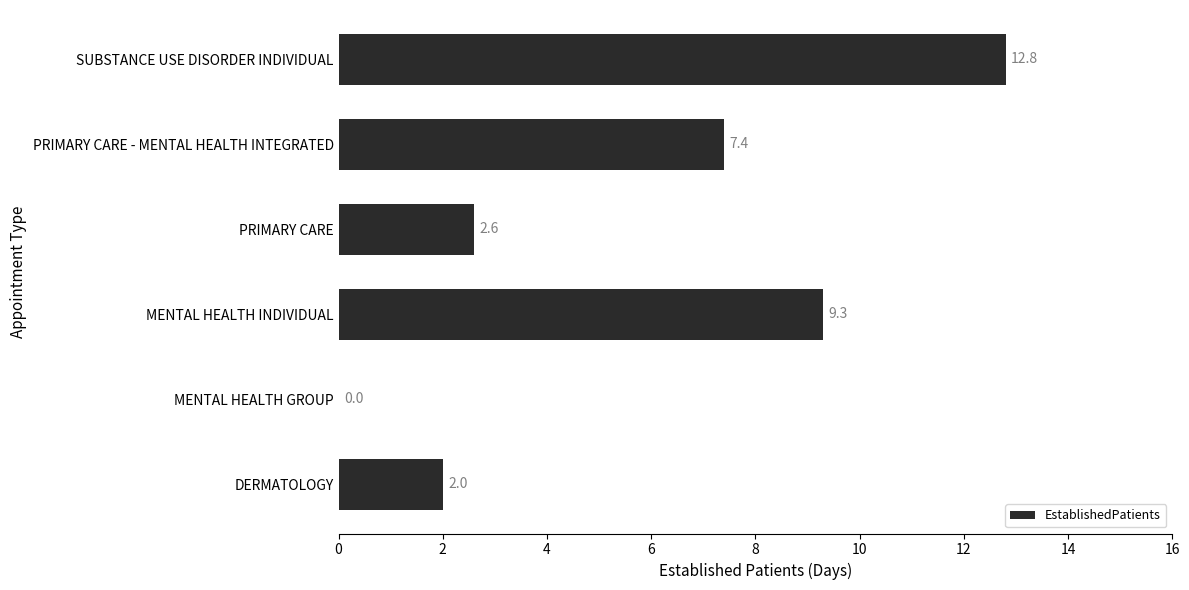

Which label corresponds to the largest value in the chart?

SUBSTANCE USE DISORDER INDIVIDUAL